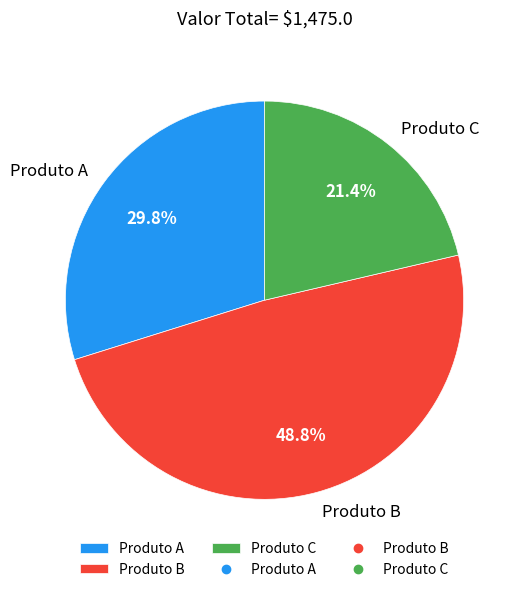

Combined, what portion of the pie is Produto A and Produto B?

78.6%